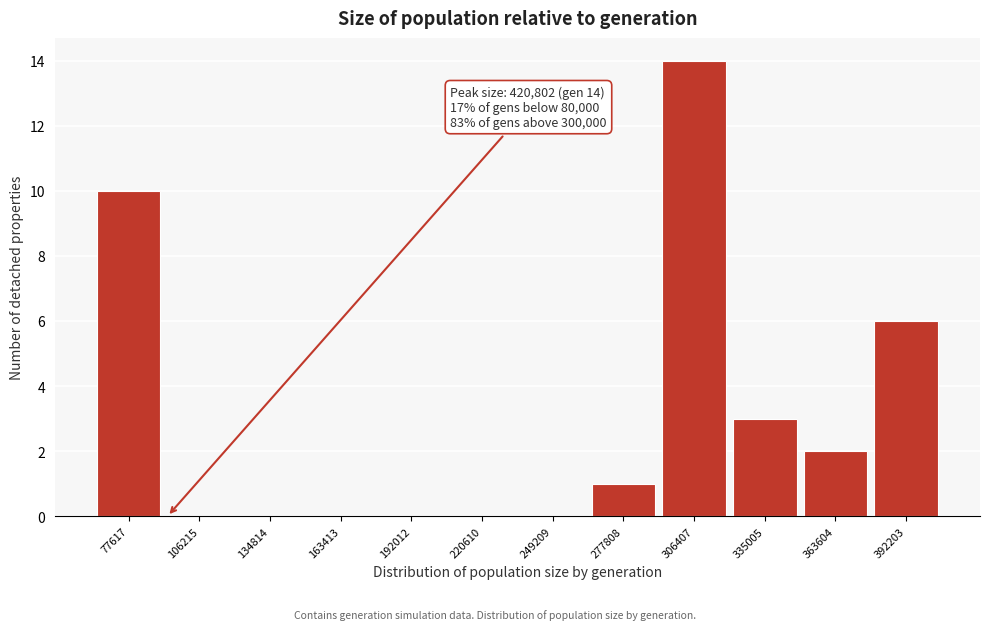

Reading right to left, what are all the values shown in this chart?

392203=6	363604=2	335005=3	306407=14	277808=1	249209=0	220610=0	192012=0	163413=0	134814=0	106215=0	77617=10